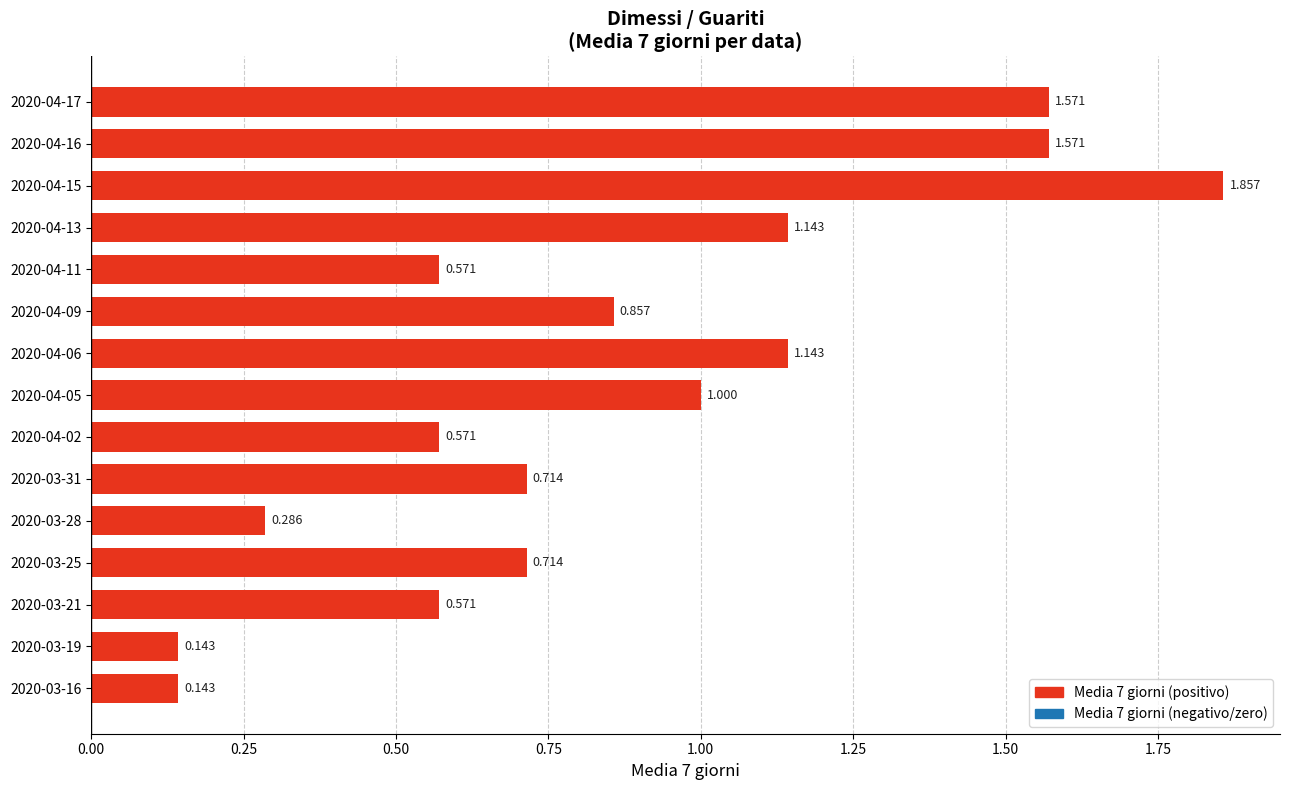

What is the minimum value shown in the chart?

0.1